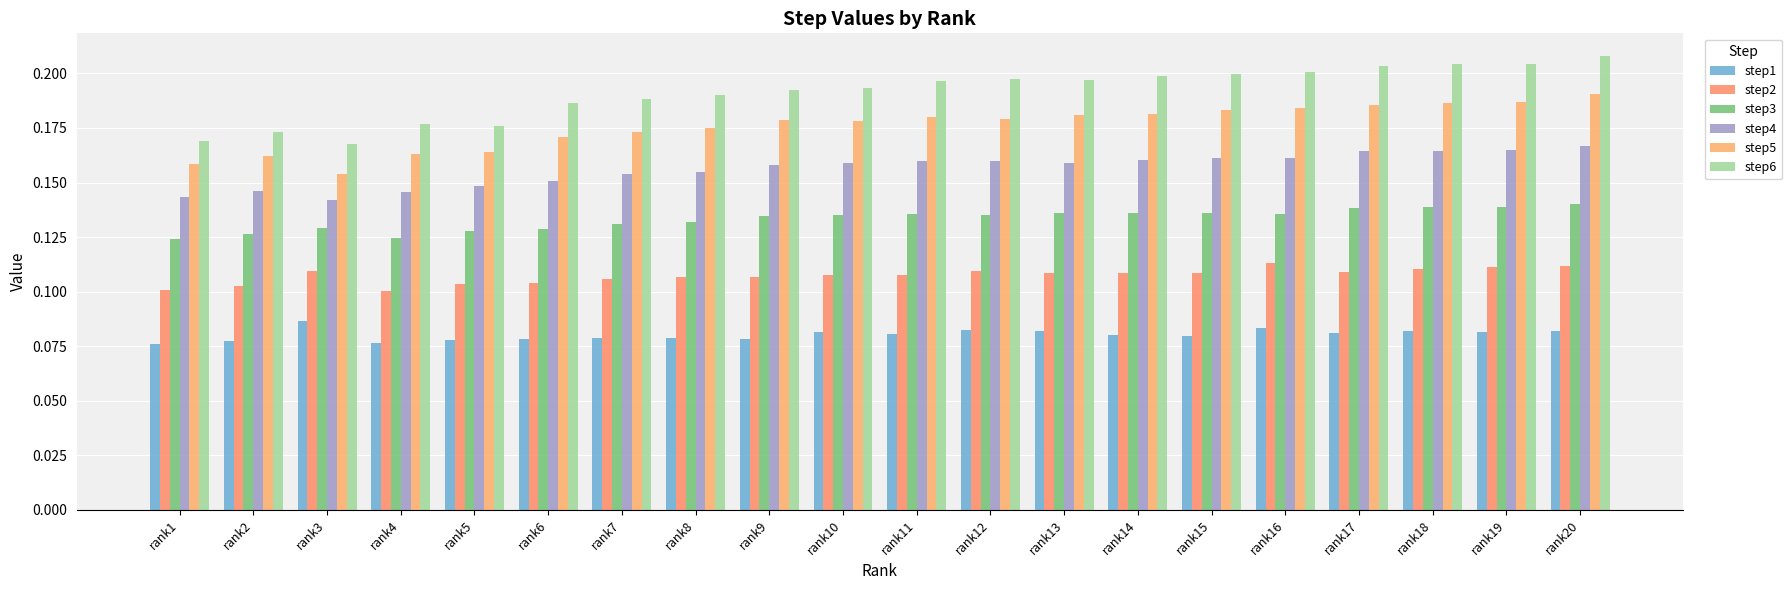

How many step5 values are between 0 and 1?

20